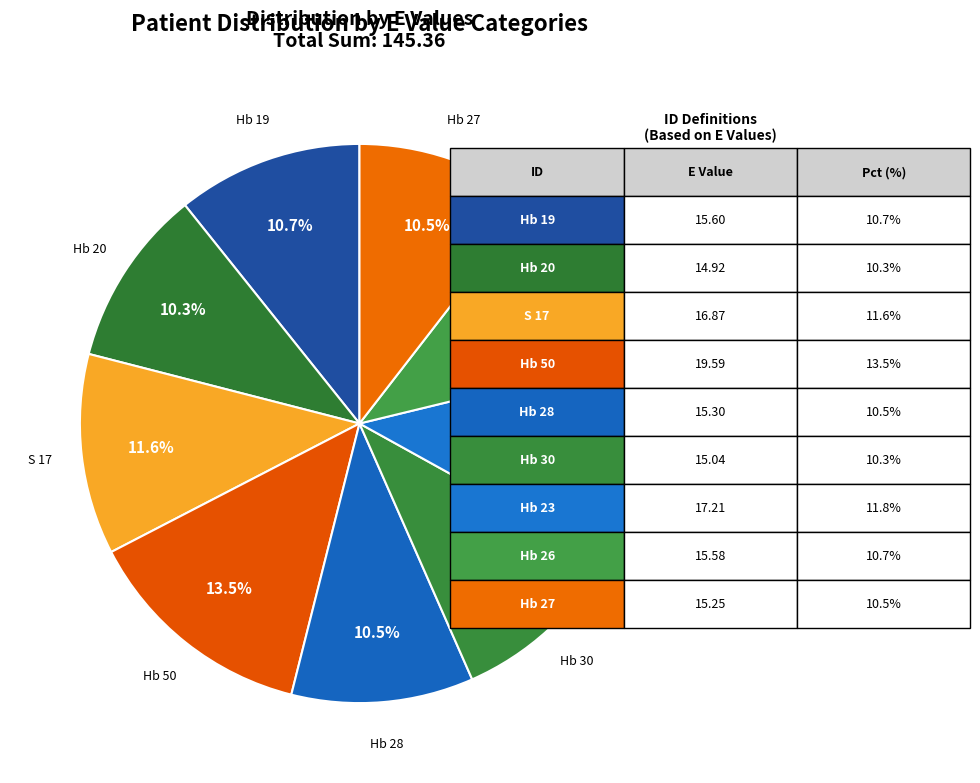

True or false: Hb 23 accounts for 2% of the total.

False